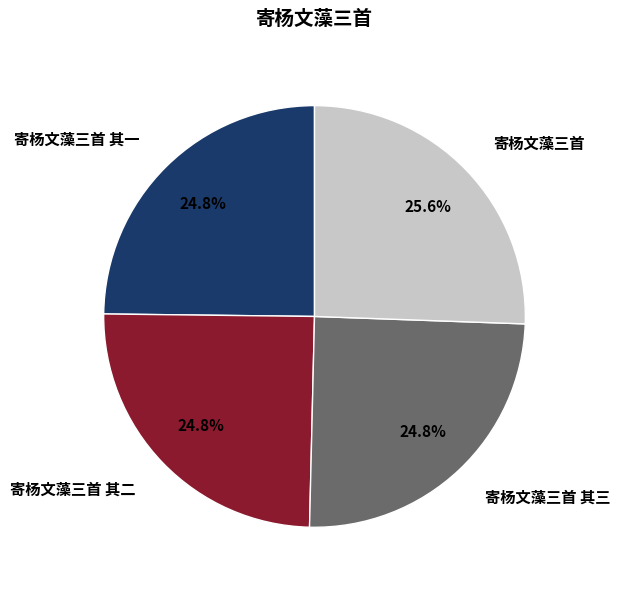

Which slice is the largest?

寄杨文藻三首